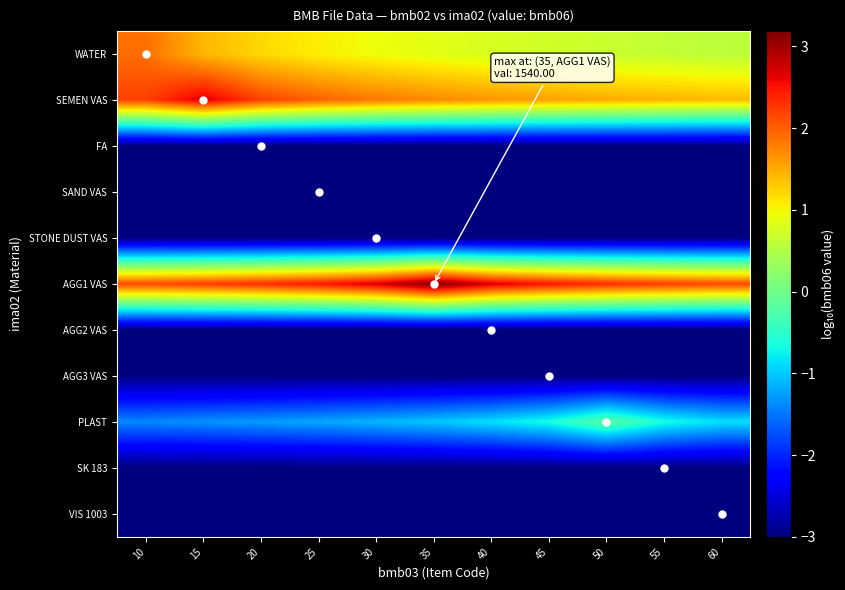

Count the number of data series in this chart.

11